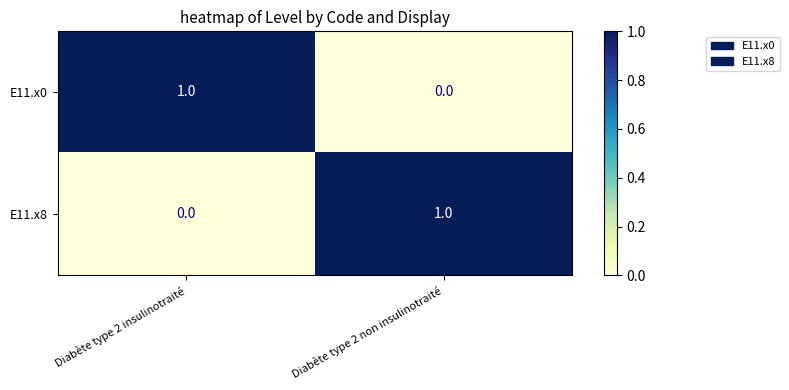

Is the value of E11.x0 at Diabète type 2 non insulinotraité greater than the value of E11.x8 at Diabète type 2 non insulinotraité?

No